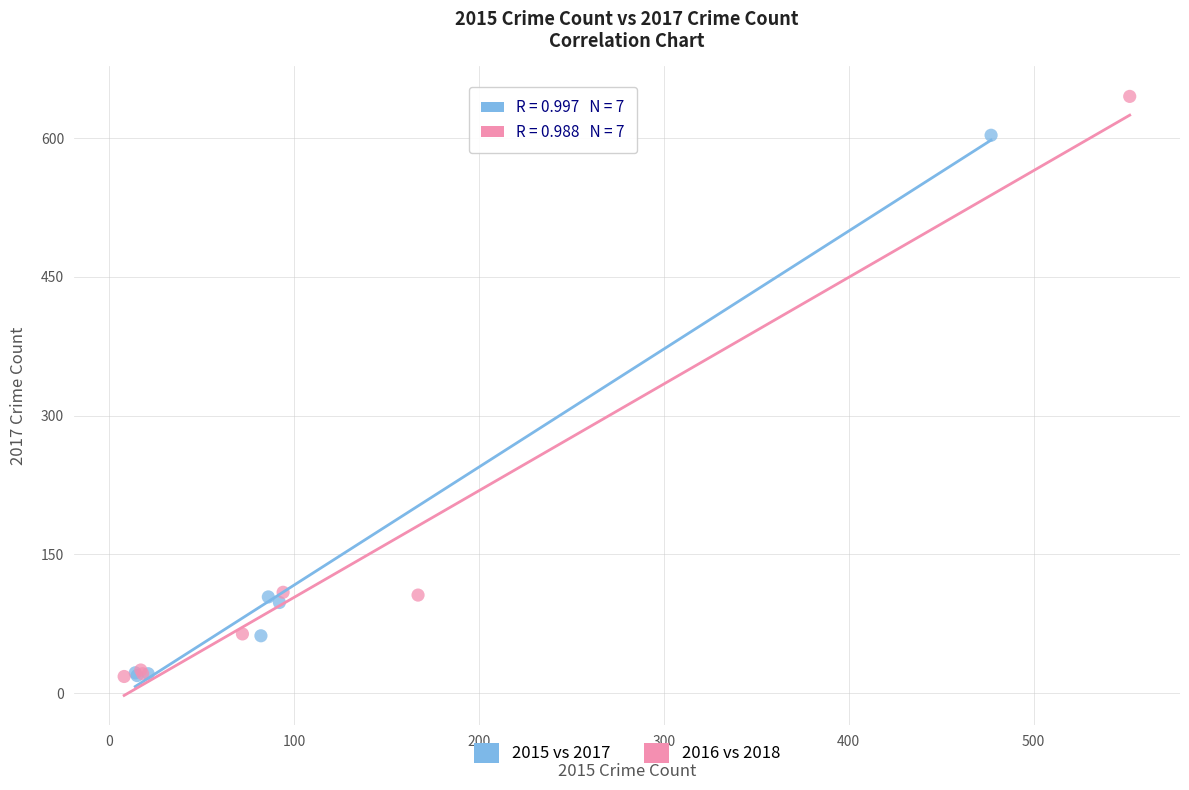

Which series has the largest Y range (max minus min)?

2016 vs 2018